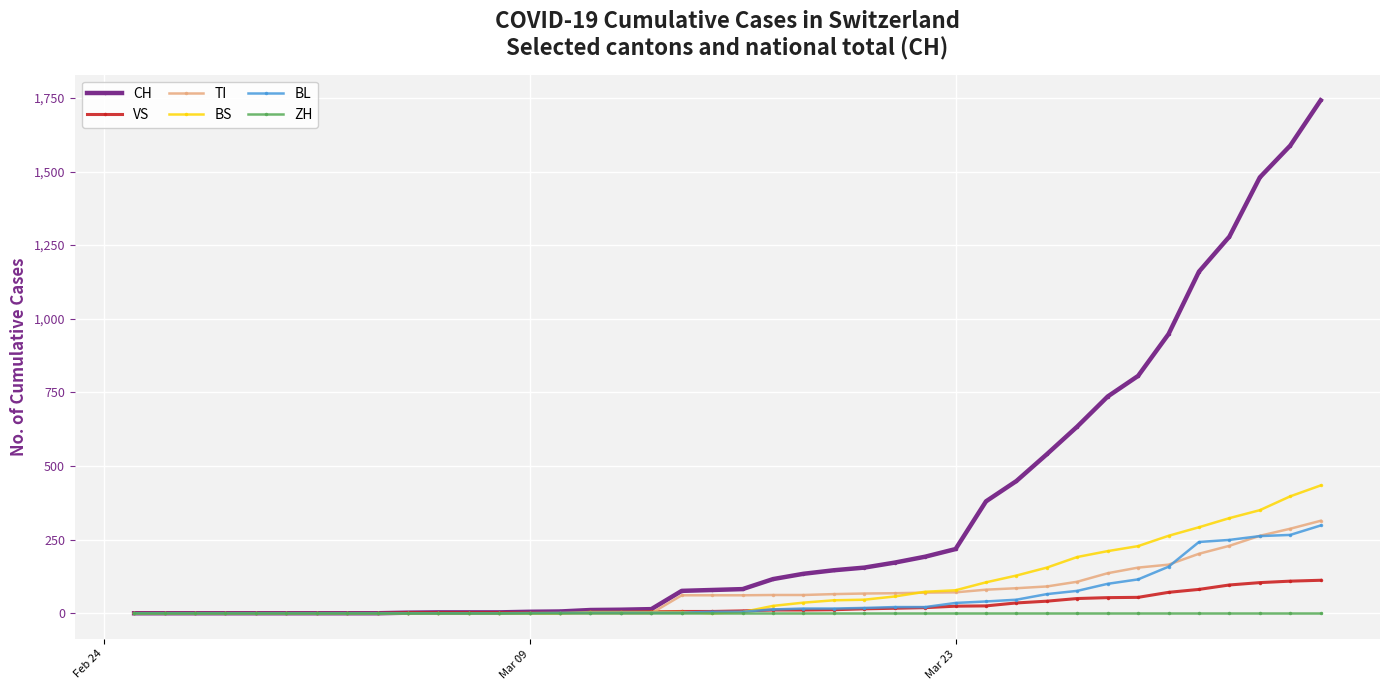

Which series has the largest range (max minus min)?

CH